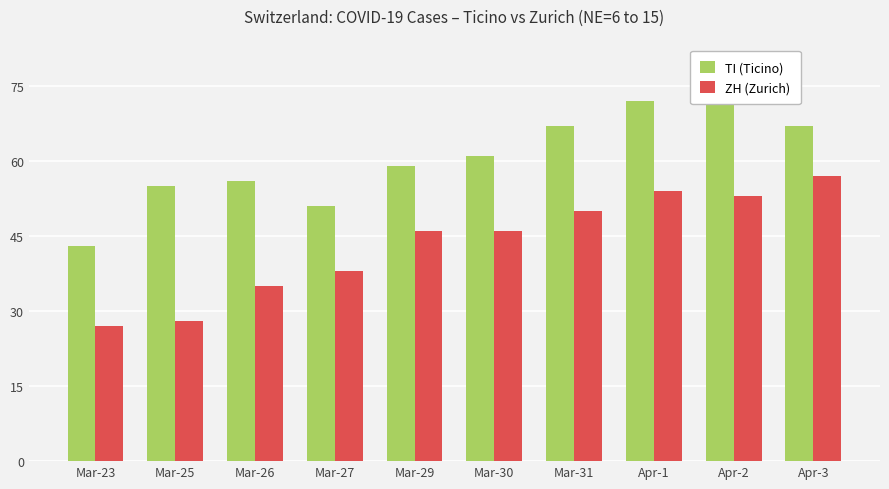

What is the label of the 2nd bar from the left?

Mar-25